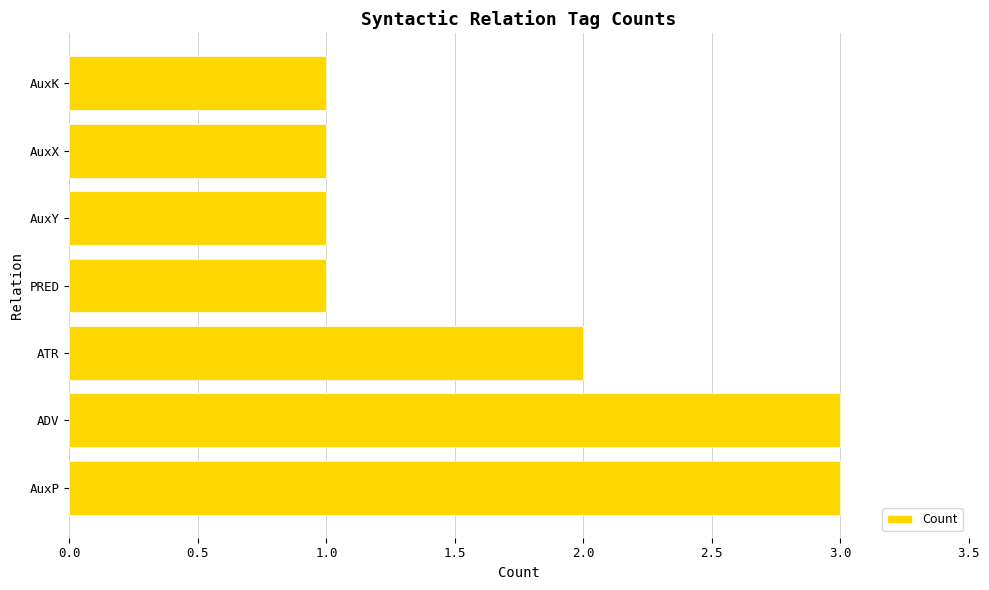

Reading bottom to top, what are all the values shown in this chart?

AuxP=3	ADV=3	ATR=2	PRED=1	AuxY=1	AuxX=1	AuxK=1